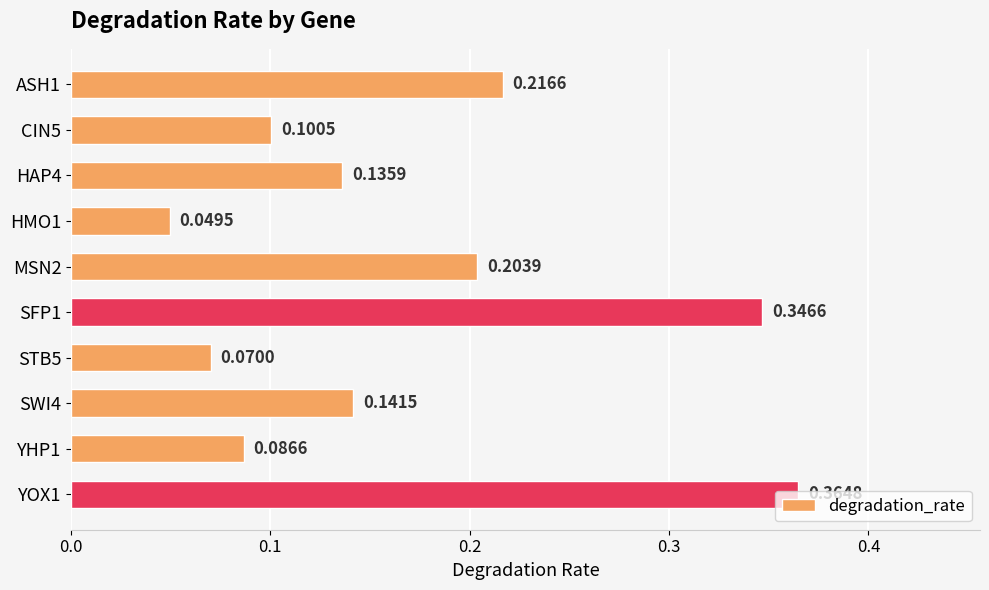

What is the sum of all values?

1.7